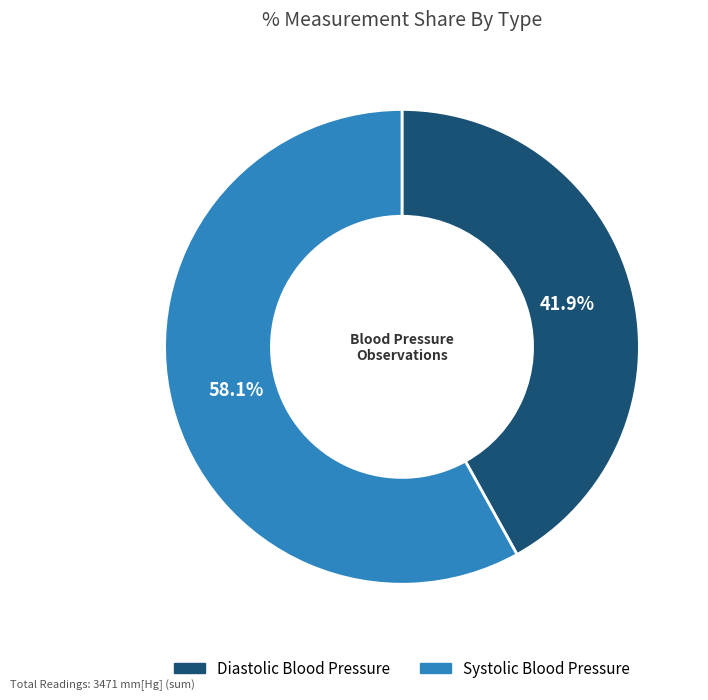

Is there a majority slice in this chart?

Yes